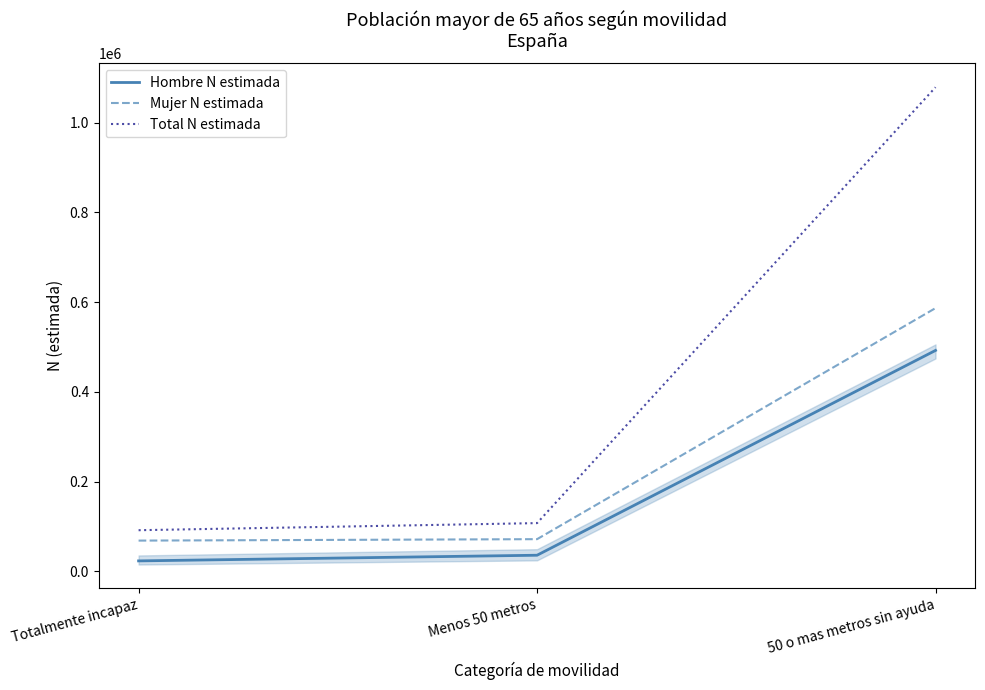

What position from the right is 50 o mas metros sin ayuda?

1